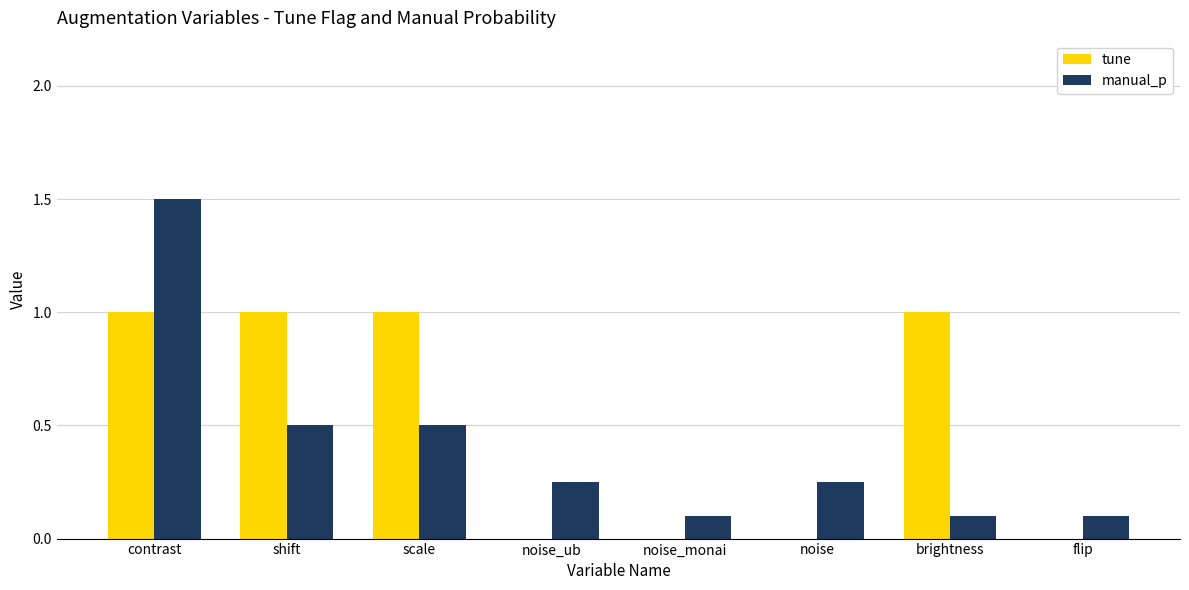

Which series changed the most between noise_monai and brightness?

tune